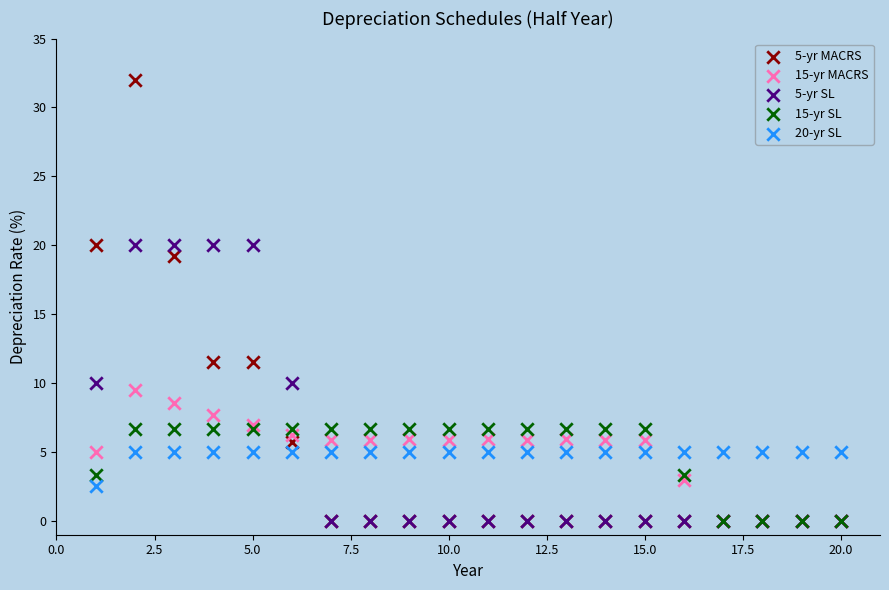

Across all series, what Y value is closest to 16?

19.2